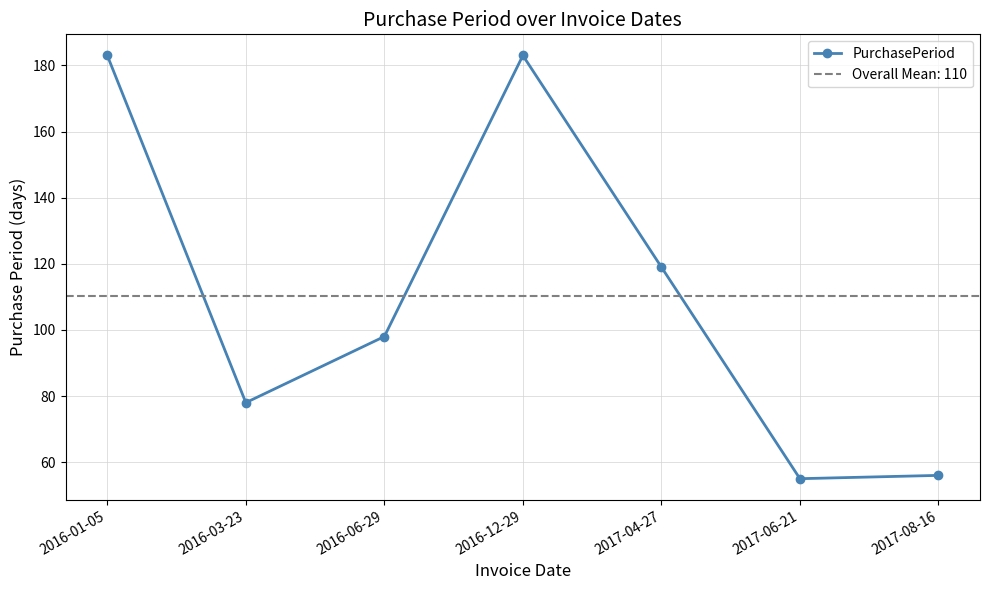

List the labels in order of value, largest first.

2016-01-05, 2016-12-29, 2017-04-27, 2016-06-29, 2016-03-23, 2017-08-16, 2017-06-21